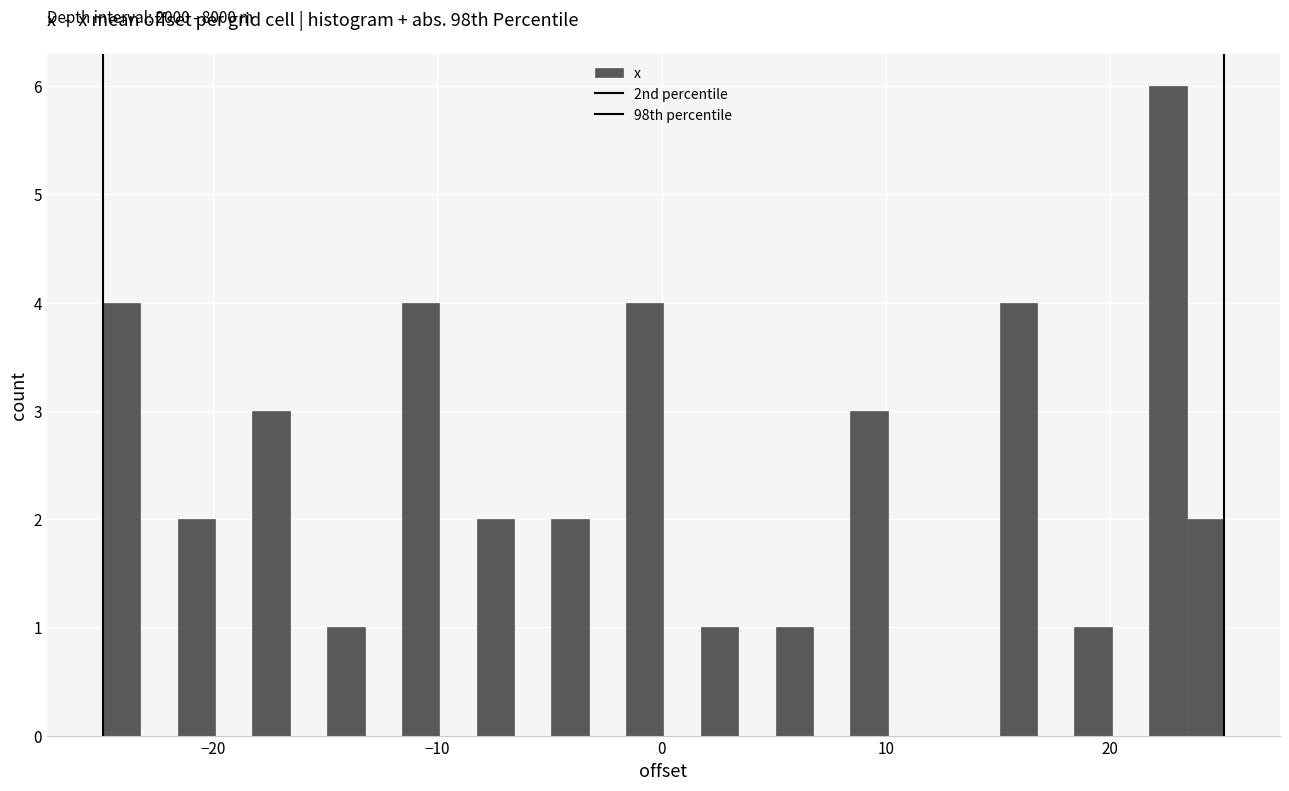

Read against the x-axis, roughly where is the centre of the tallest bar?

23